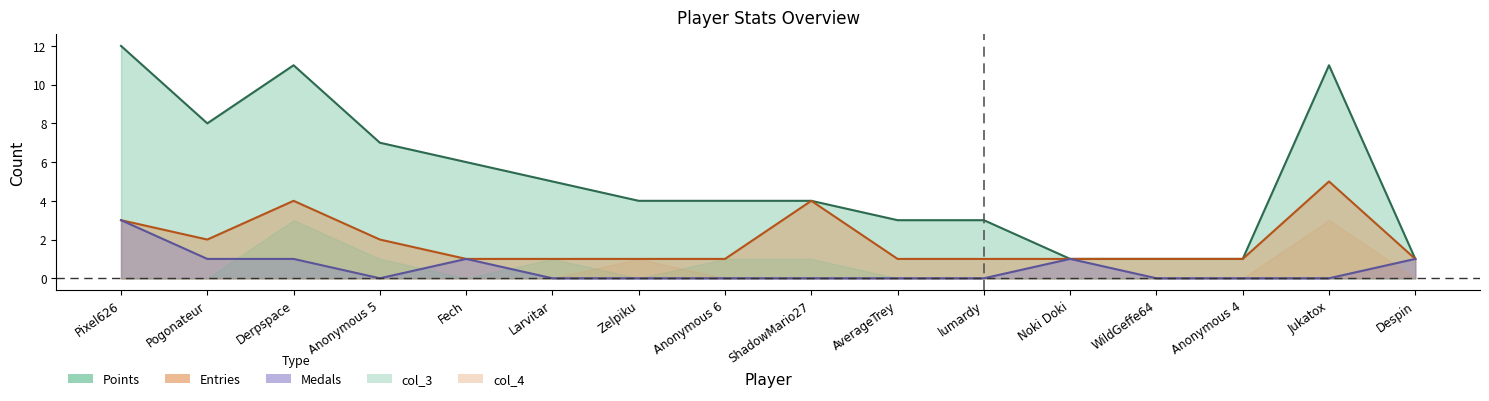

In Medals, how many points are higher than both neighbors (excluding endpoints)?

2